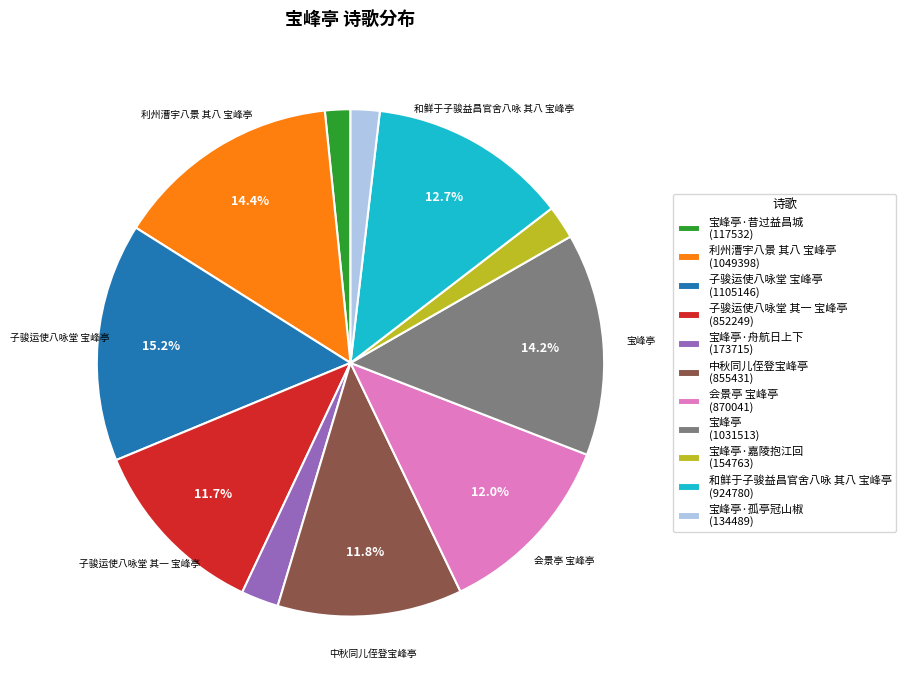

Do 子骏运使八咏堂 其一 宝峰亭 (852249) and 宝峰亭·昔过益昌城 (117532) together represent more than half of the pie?

No